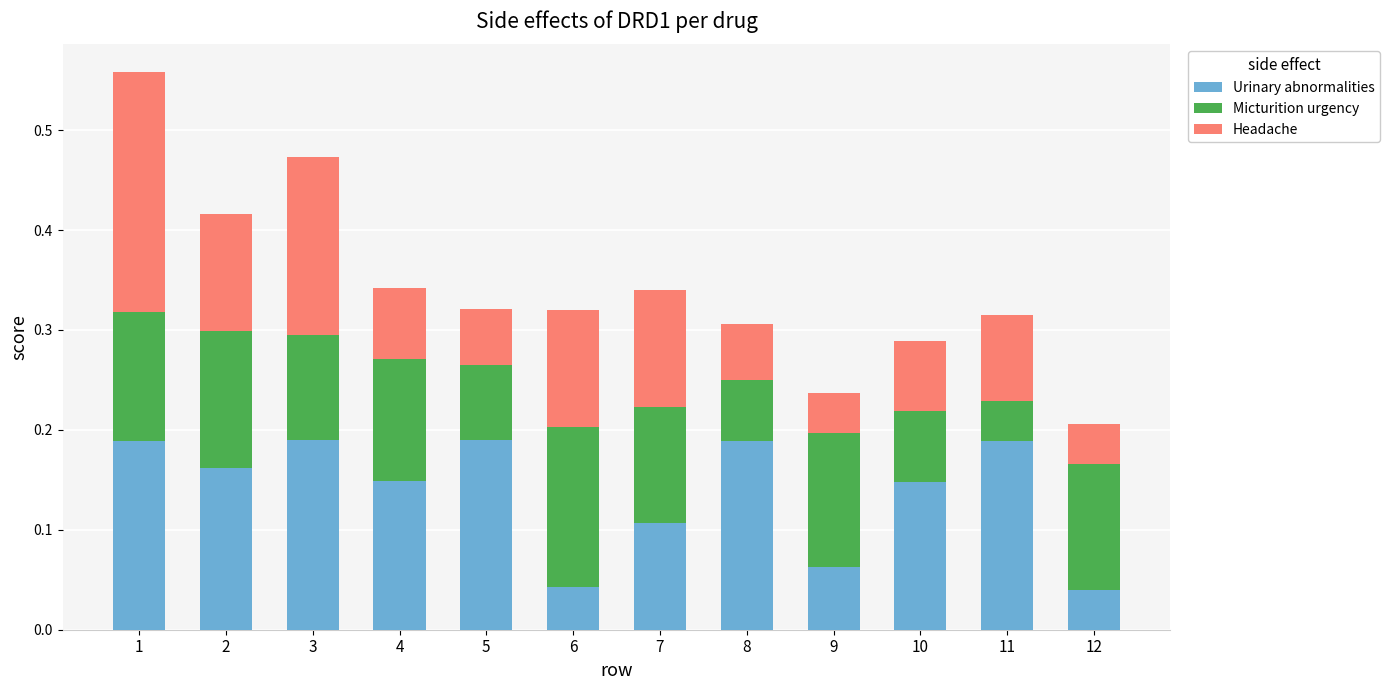

Is it true that Urinary abnormalities equals 0.3 at 5?

False